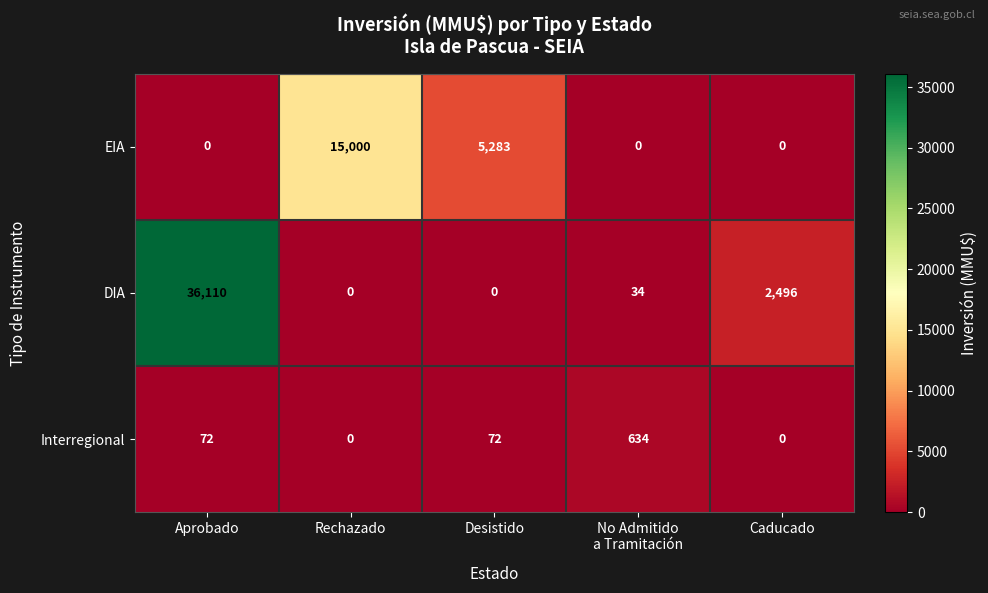

At which label is DIA closest to 18055?

Caducado